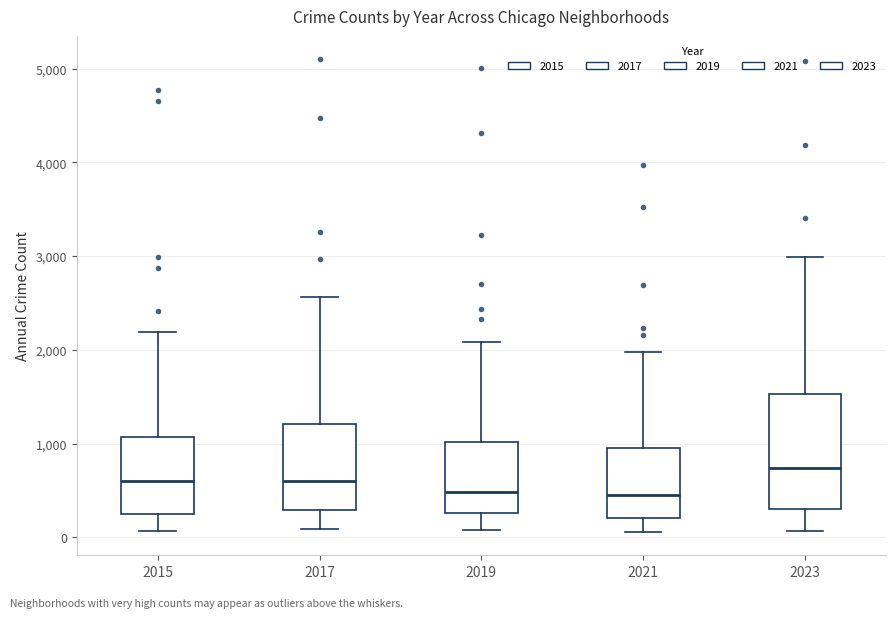

Which box is the tallest, from its lower edge to its upper edge?

2023